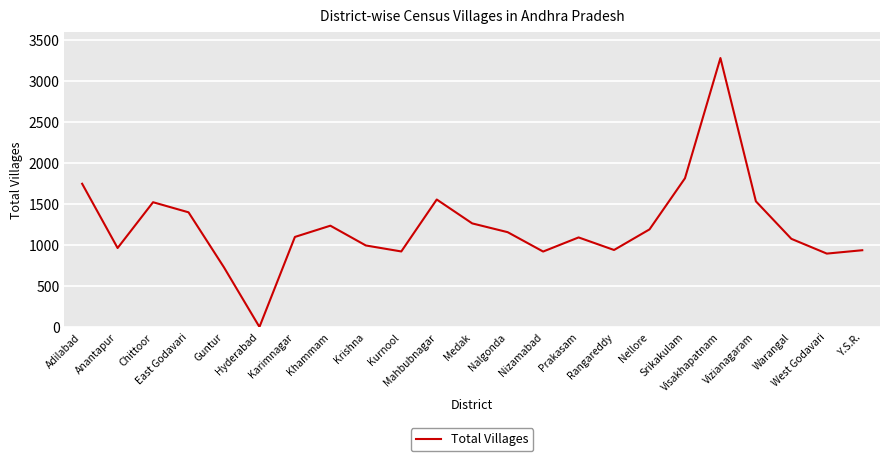

The value at Hyderabad is 3. True or false?

True